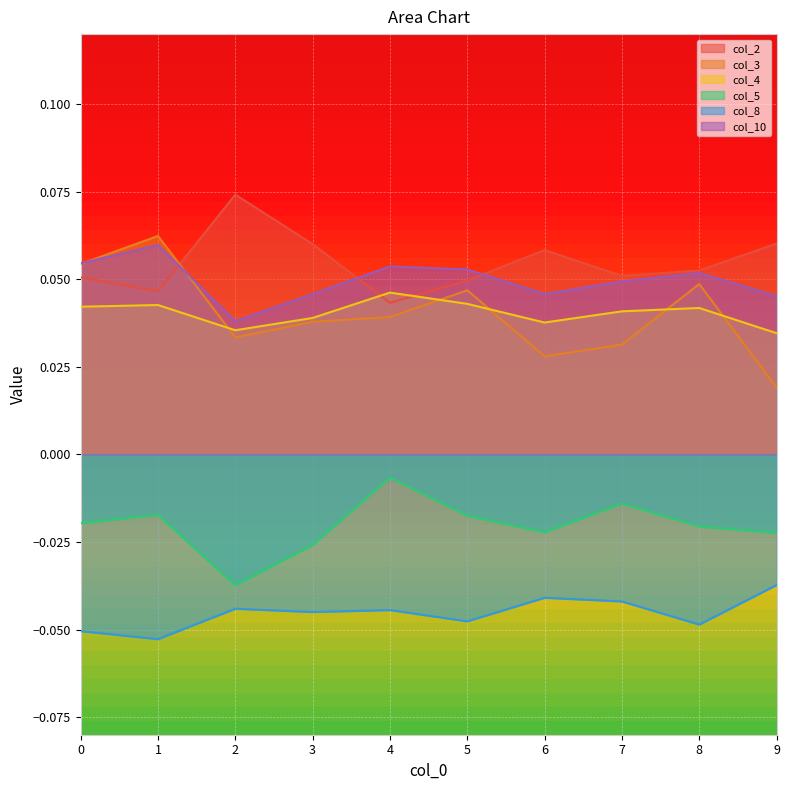

True or false: col_2 has a value of 0.0 at 5.

True